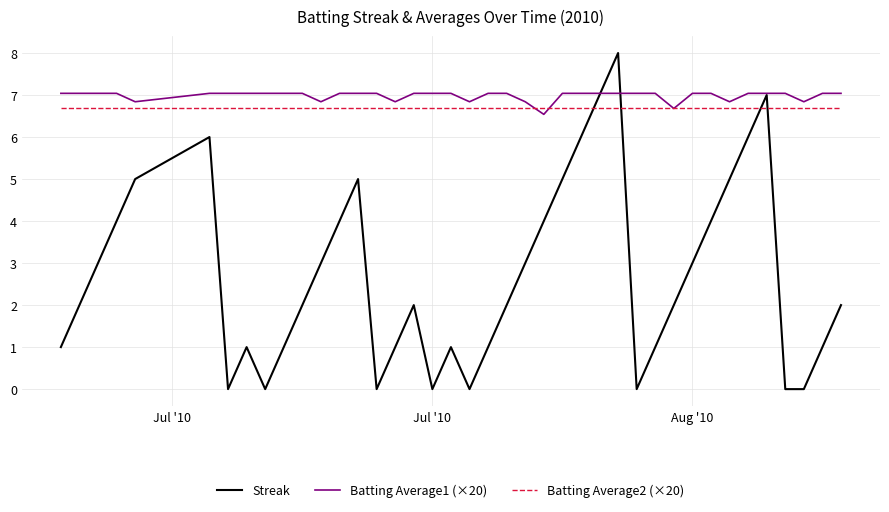

What is the minimum value for Batting Average1 (×20)?

6.5